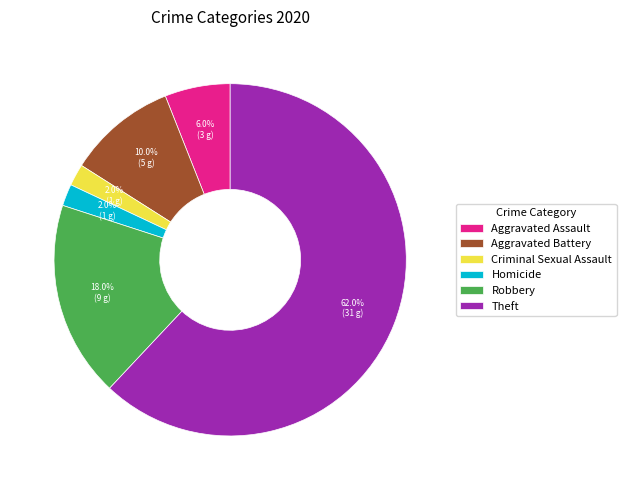

To the nearest percent, what is the average slice percentage?

17%